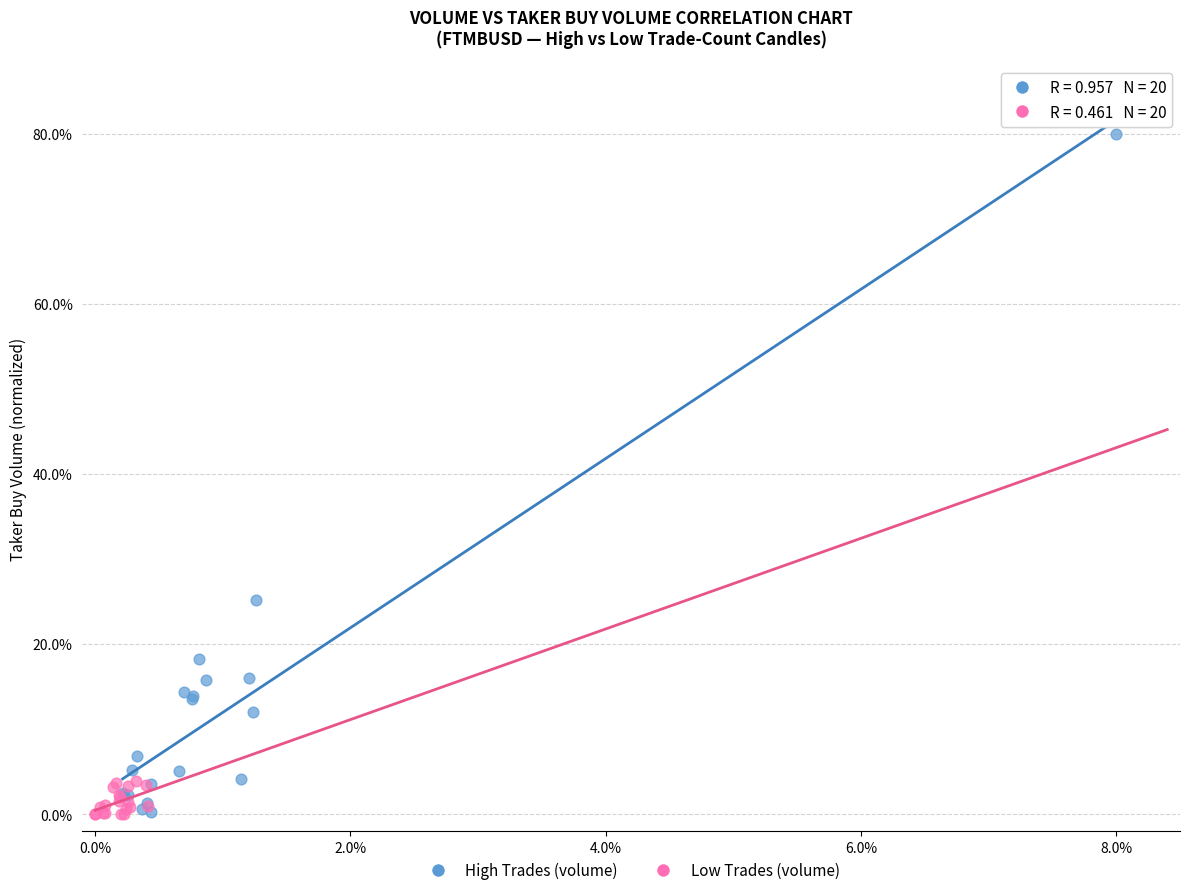

Which series contains the highest Y value?

High Trades (volume)